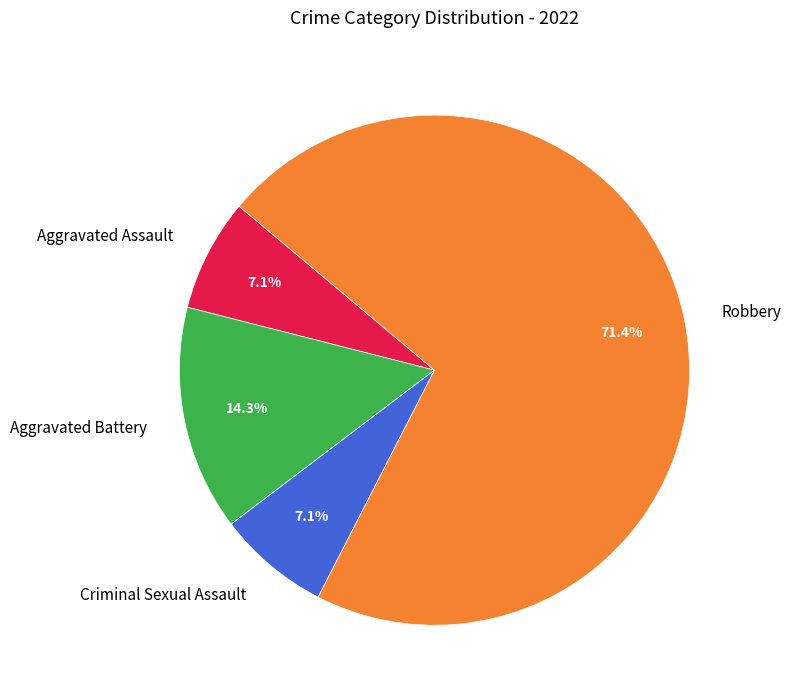

Which category has the biggest portion of the pie?

Robbery